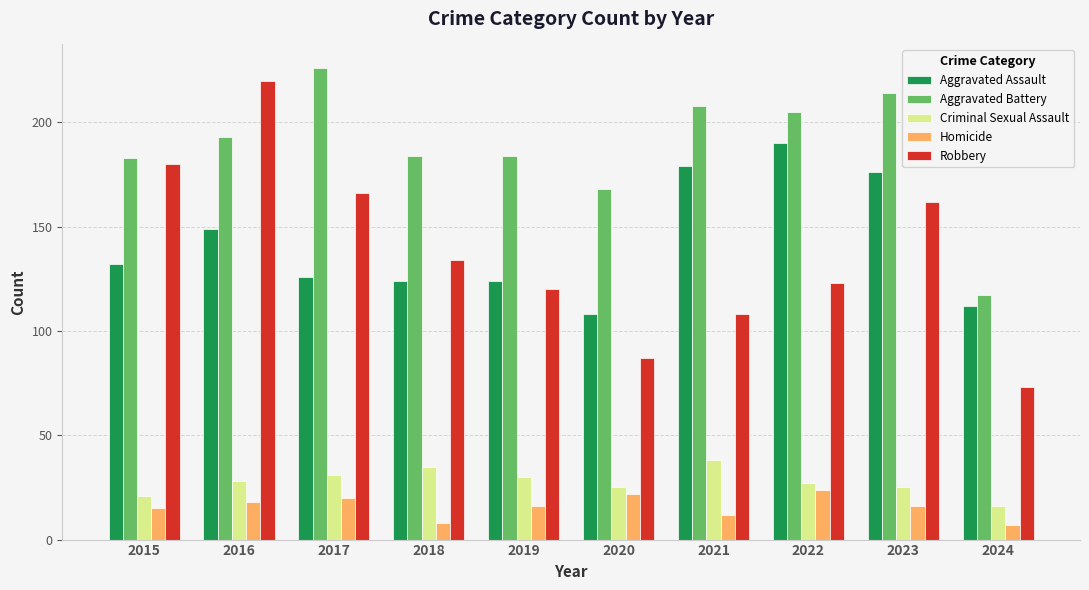

What is the maximum value shown in the chart?

226